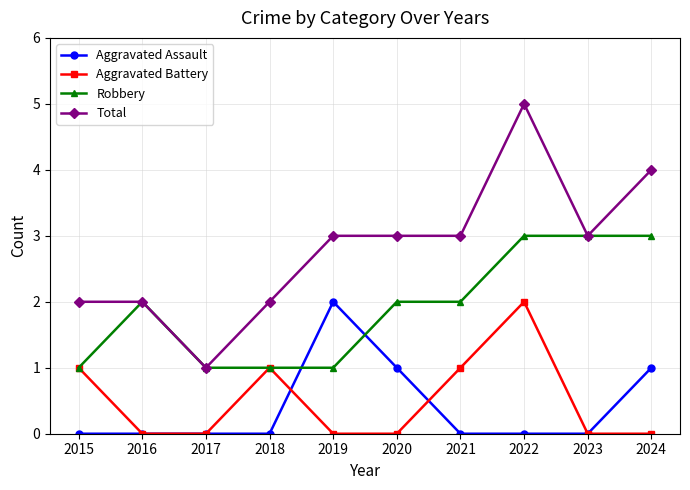

What is the sum of all Total values?

28